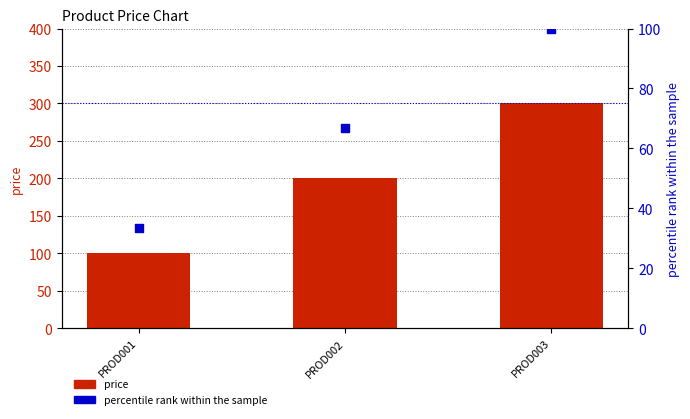

Which series has the largest total across all categories?

price